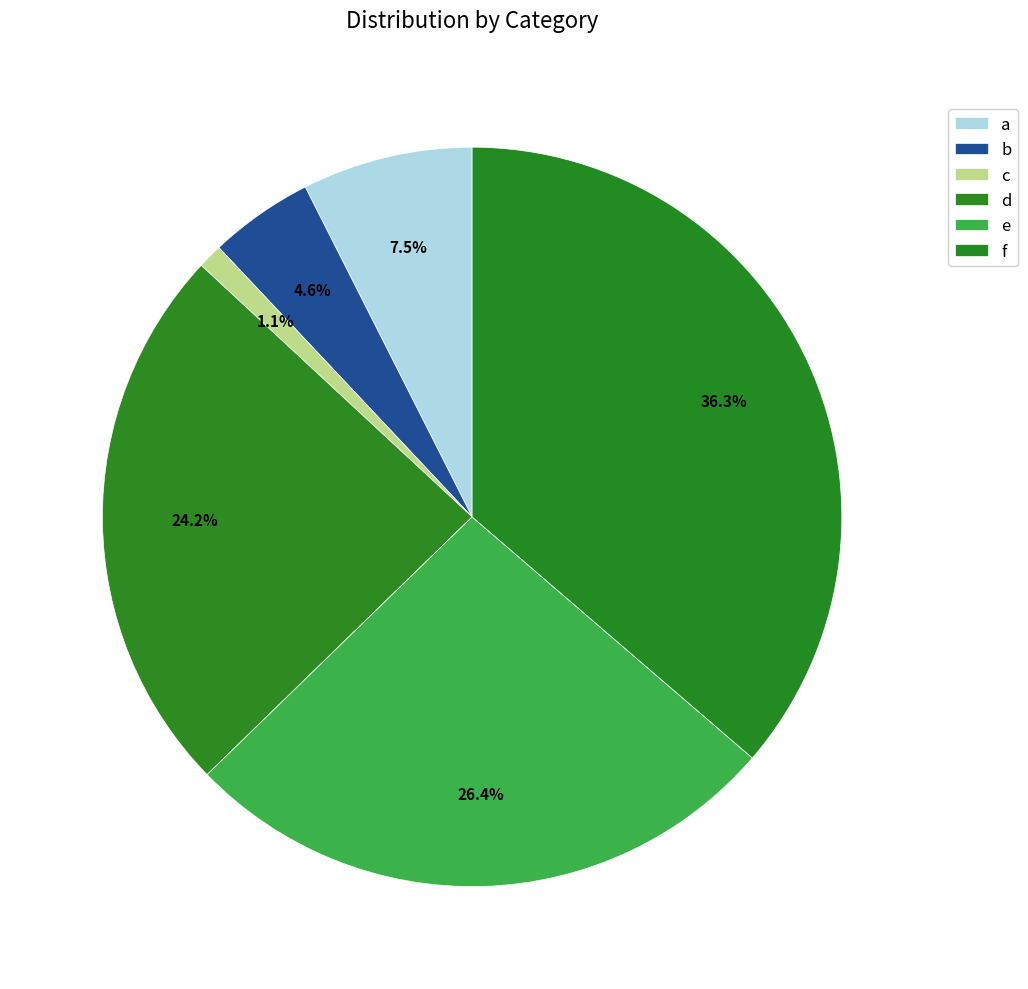

What is the largest slice in the pie chart?

f